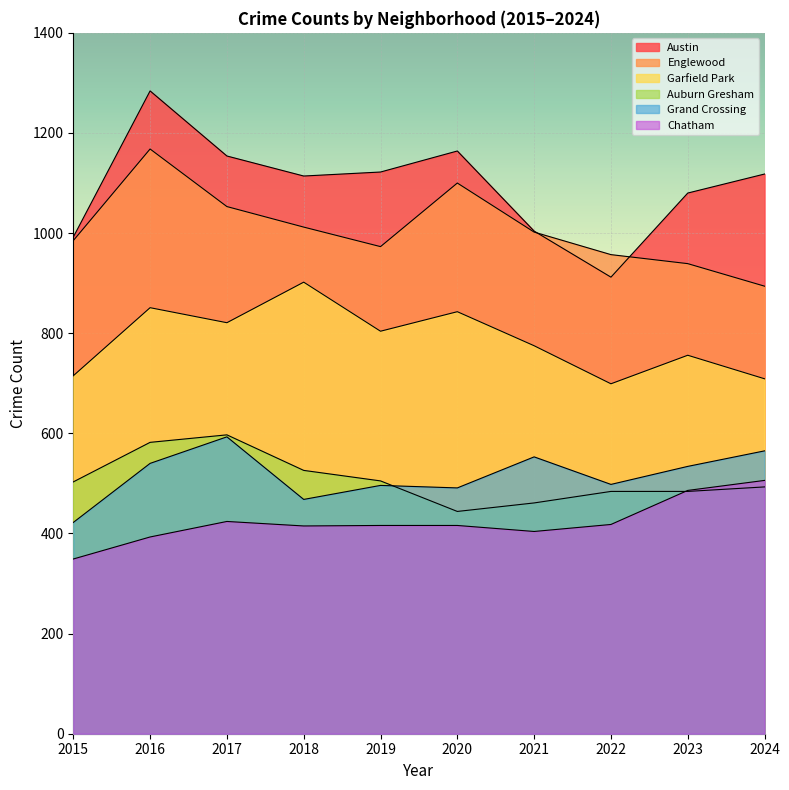

True or false: Austin and Grand Crossing cross at least once.

False